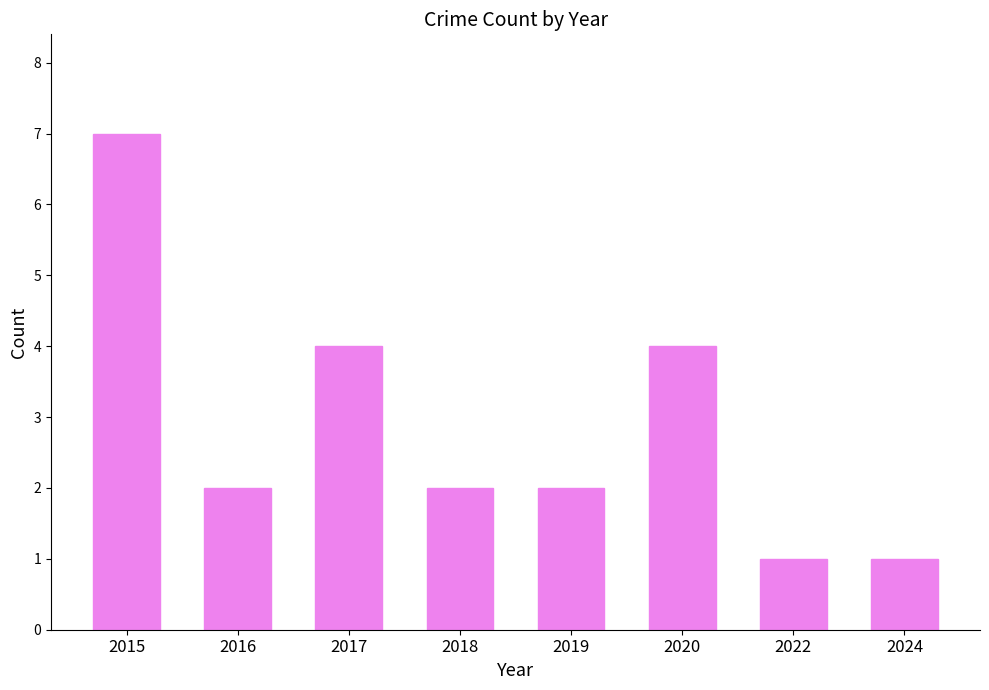

What is the minimum value shown in the chart?

1